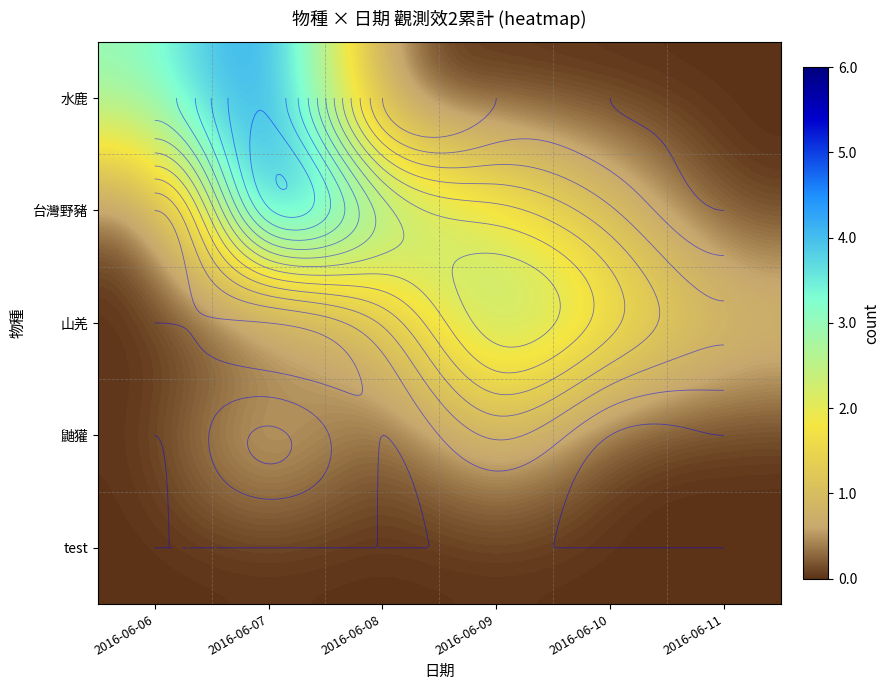

Which series has the largest range (max minus min)?

水鹿